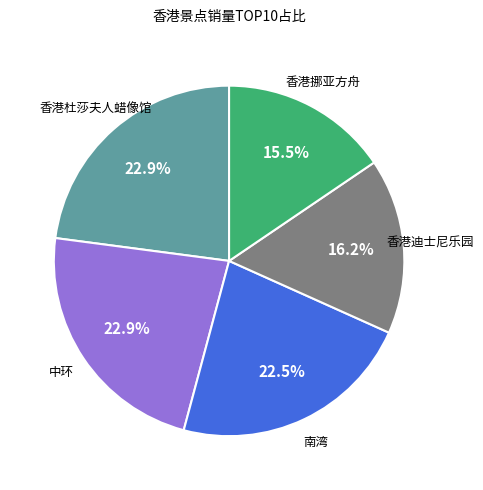

What percentage is NOT represented by 香港挪亚方舟?

84.5%